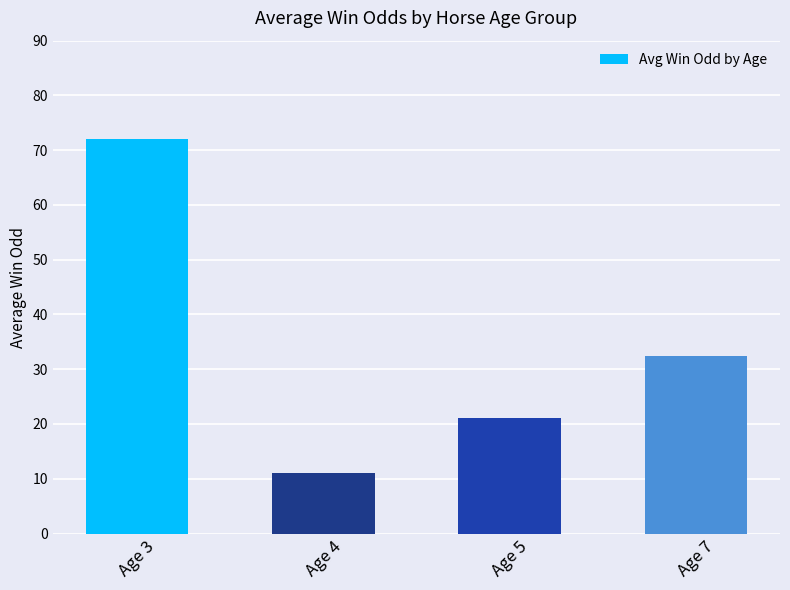

How many series are shown in this chart?

1